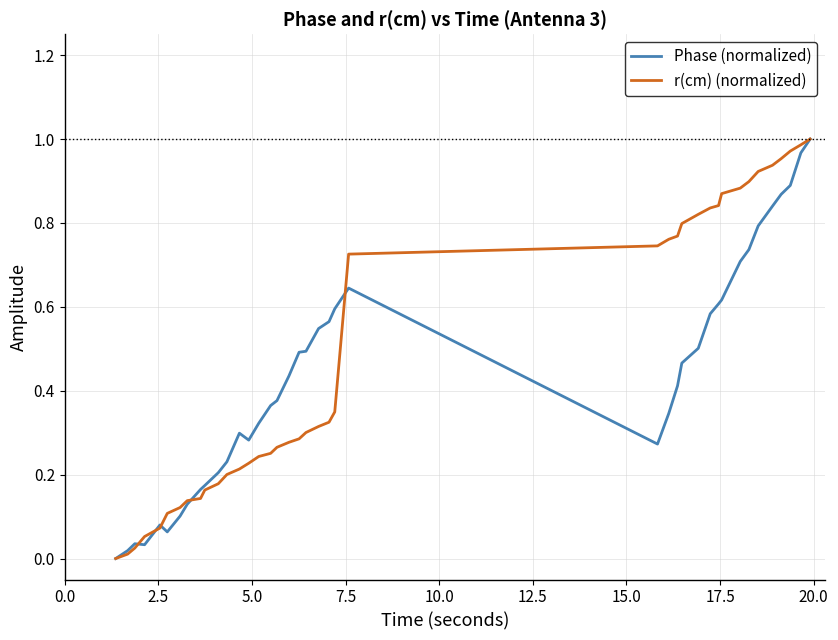

How many lines are shown in the chart?

2